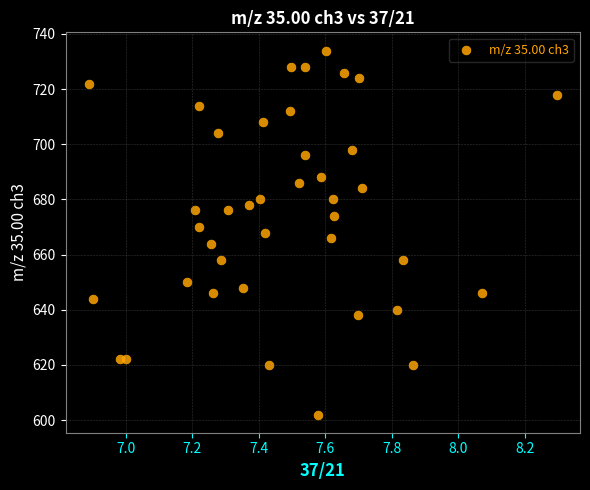

What is the range of X values (max minus min)?

1.4